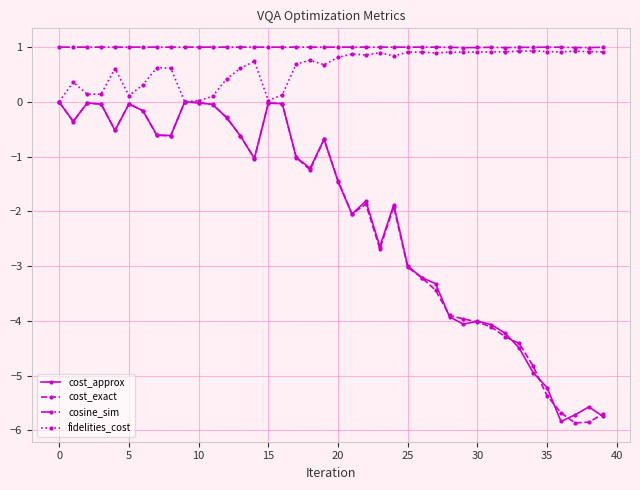

What is the greatest value displayed?

1.0